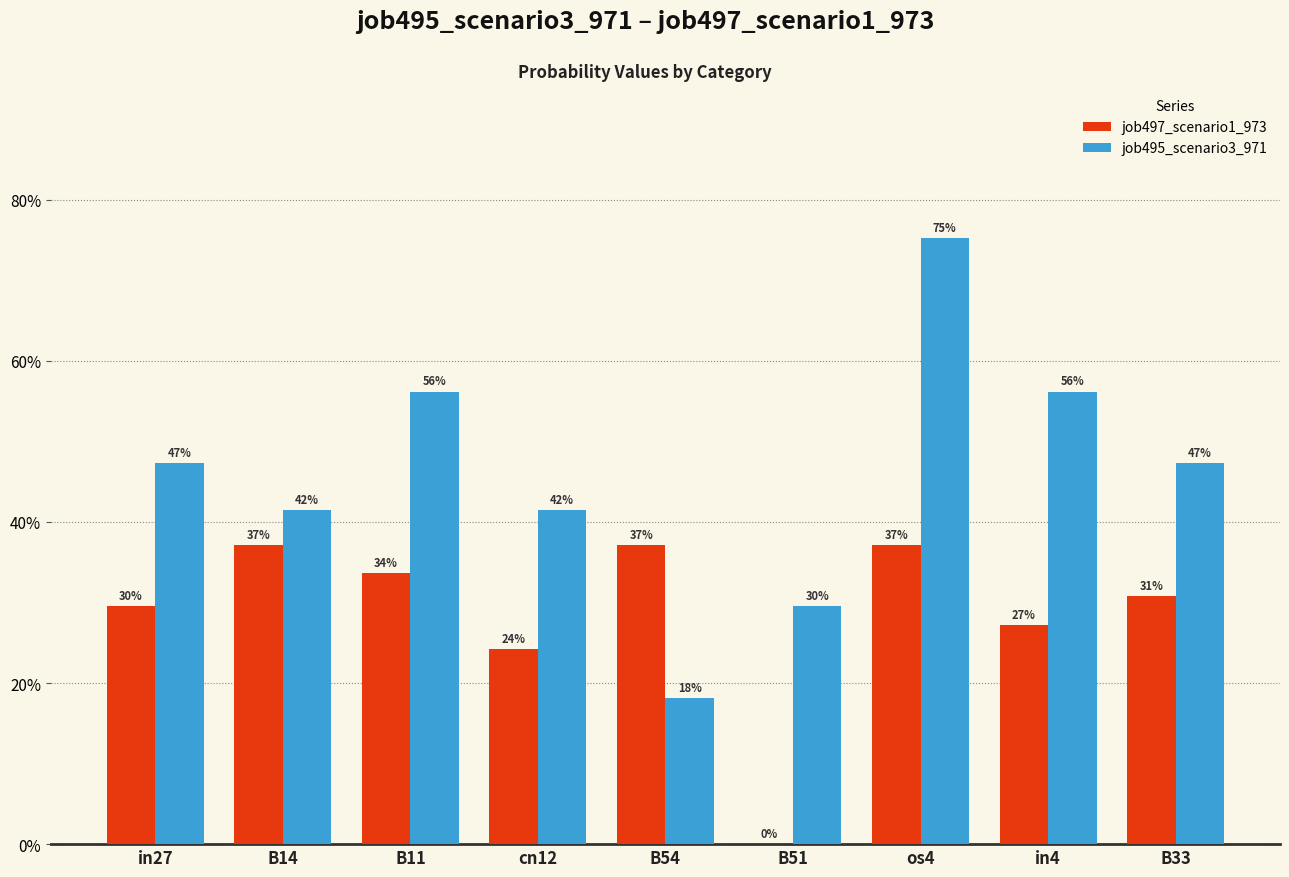

Are the bars grouped side by side (vs. stacked)?

Yes